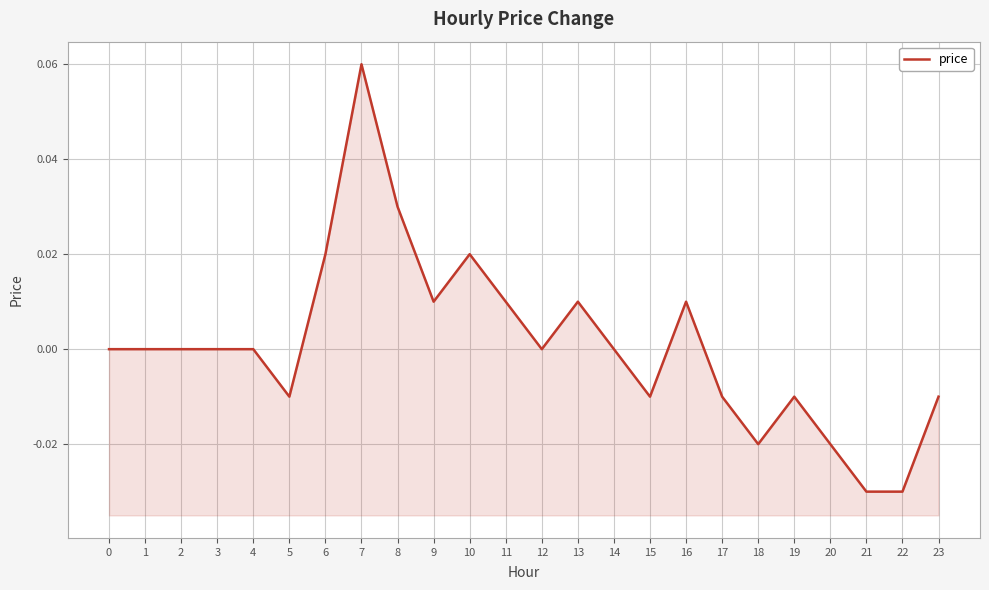

What is the greatest value displayed?

0.1